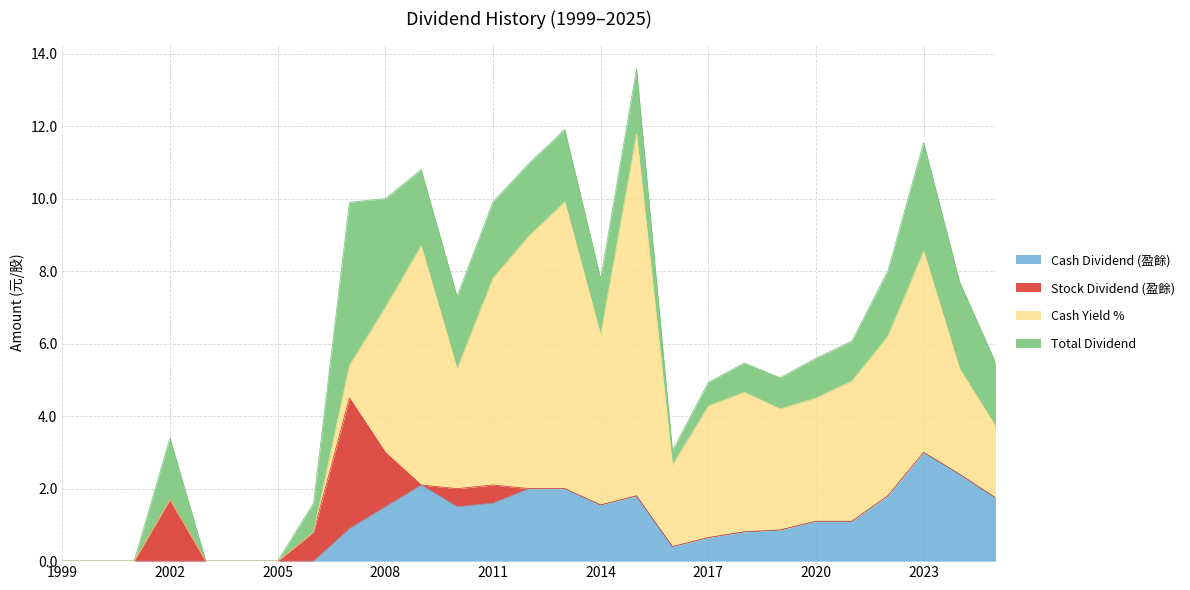

In Total Dividend, how many points are lower than both neighbors (excluding endpoints)?

3